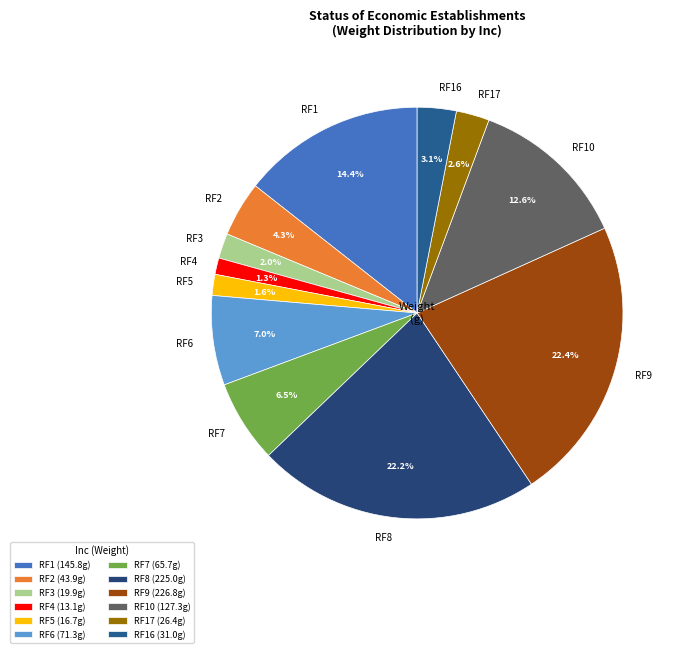

To the nearest percent, what is the difference between the largest and smallest slice percentages?

21%